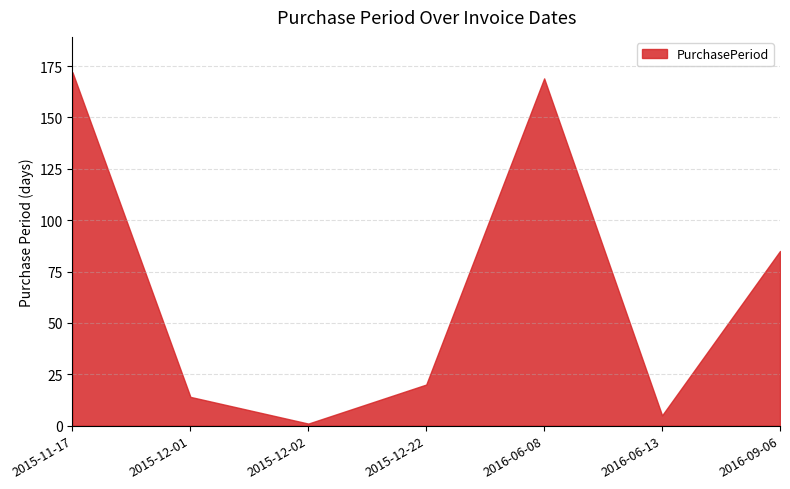

What is the sum of all values?

466